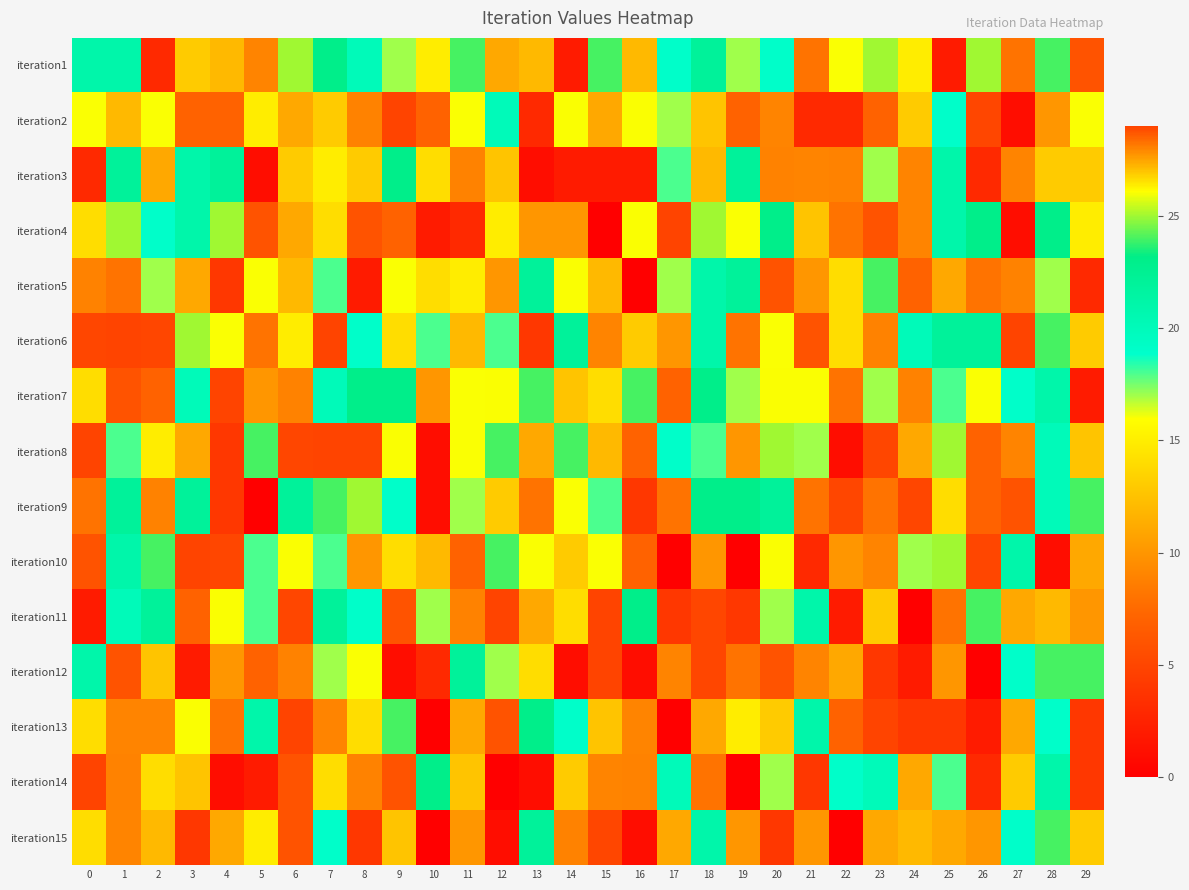

List the series in order of their peak value, lowest first.

iteration1, iteration3, iteration5, iteration9, iteration15, iteration2, iteration4, iteration6, iteration7, iteration8, iteration10, iteration11, iteration12, iteration13, iteration14